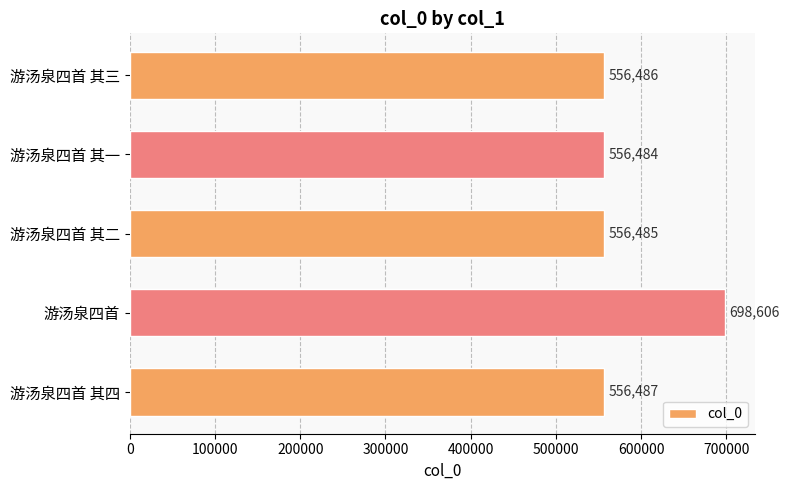

What is the average value?

584910